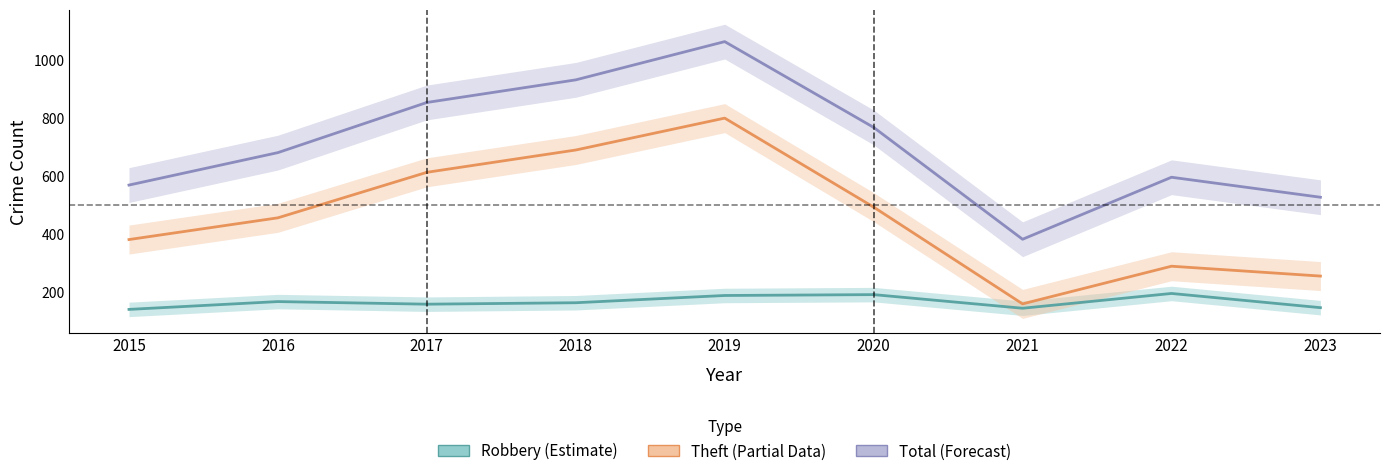

What are all the series names shown in the legend?

Robbery, Theft, Total